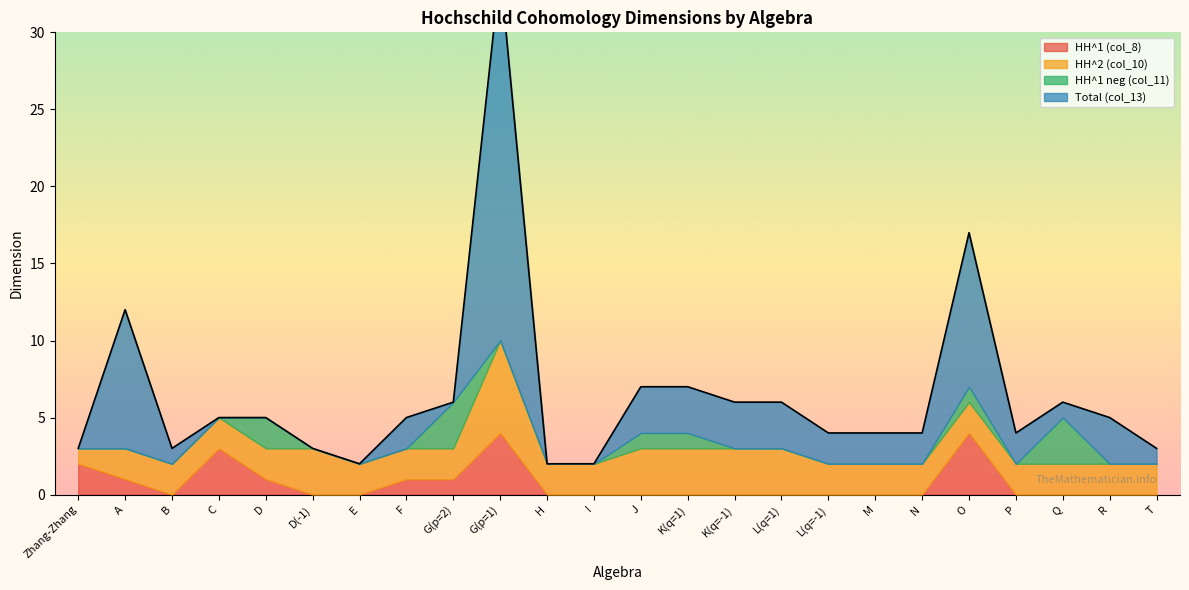

How many lines are shown in the chart?

4